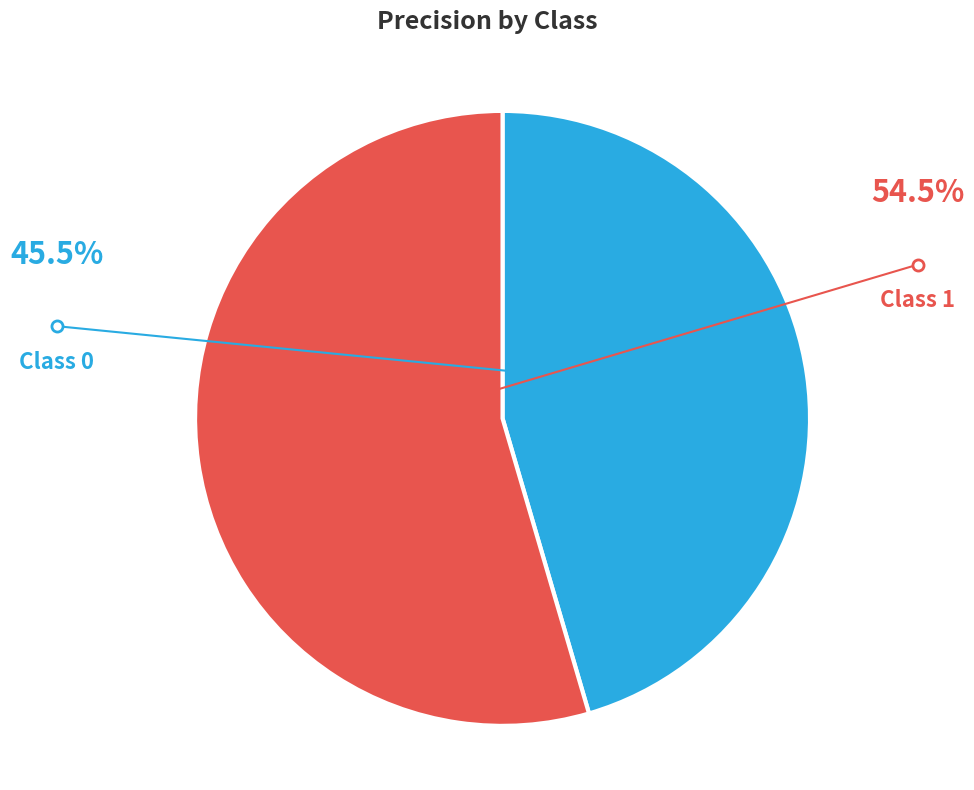

Is there a majority slice in this chart?

Yes